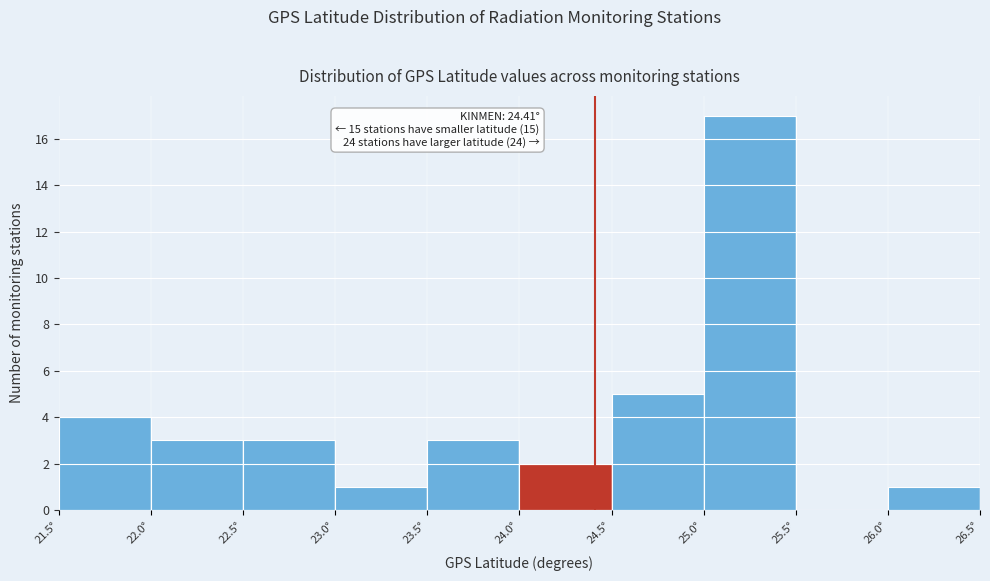

Which range on the x-axis has the tallest bar?

25.0 to 25.5